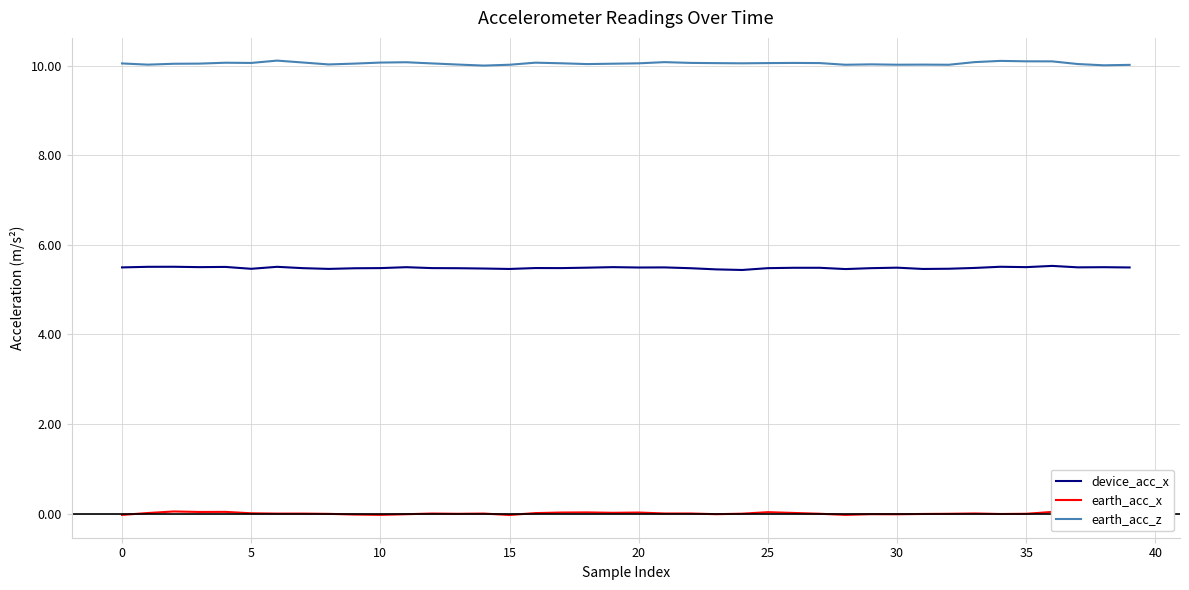

At 36, list the series in order from smallest to largest.

earth_acc_x, device_acc_x, earth_acc_z